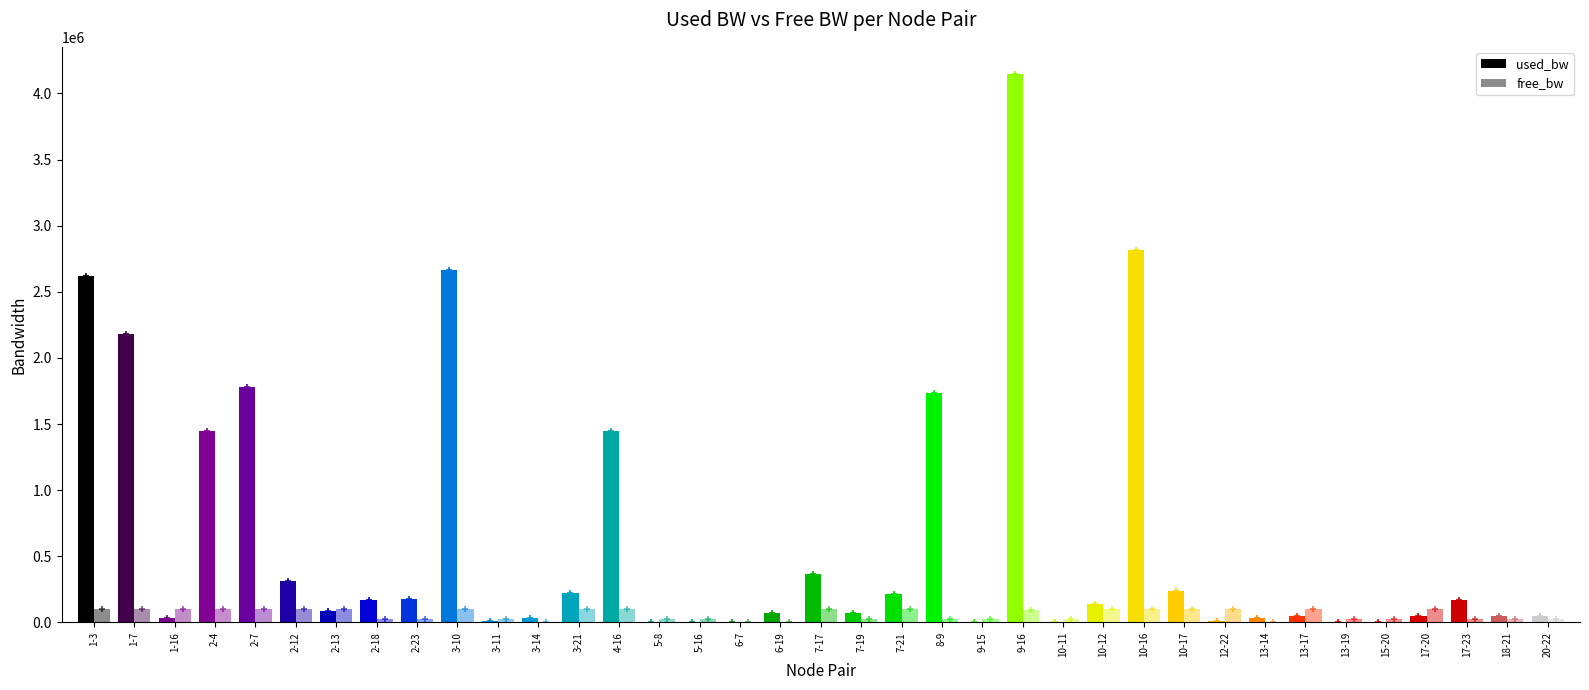

What is the label of the 26th bar from the right?

3-14